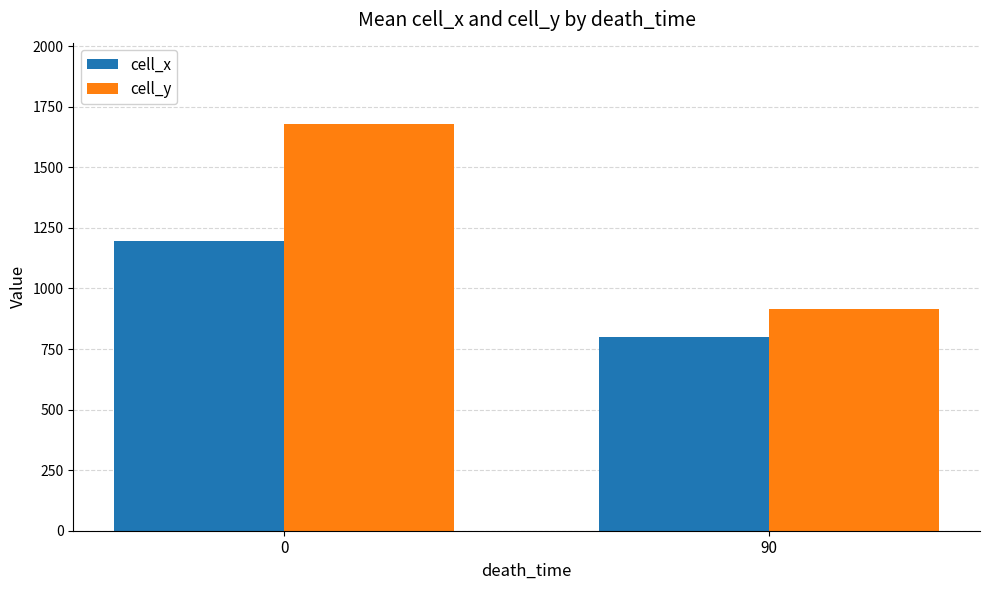

The value of cell_y at 0 is 2862.1. True or false?

False